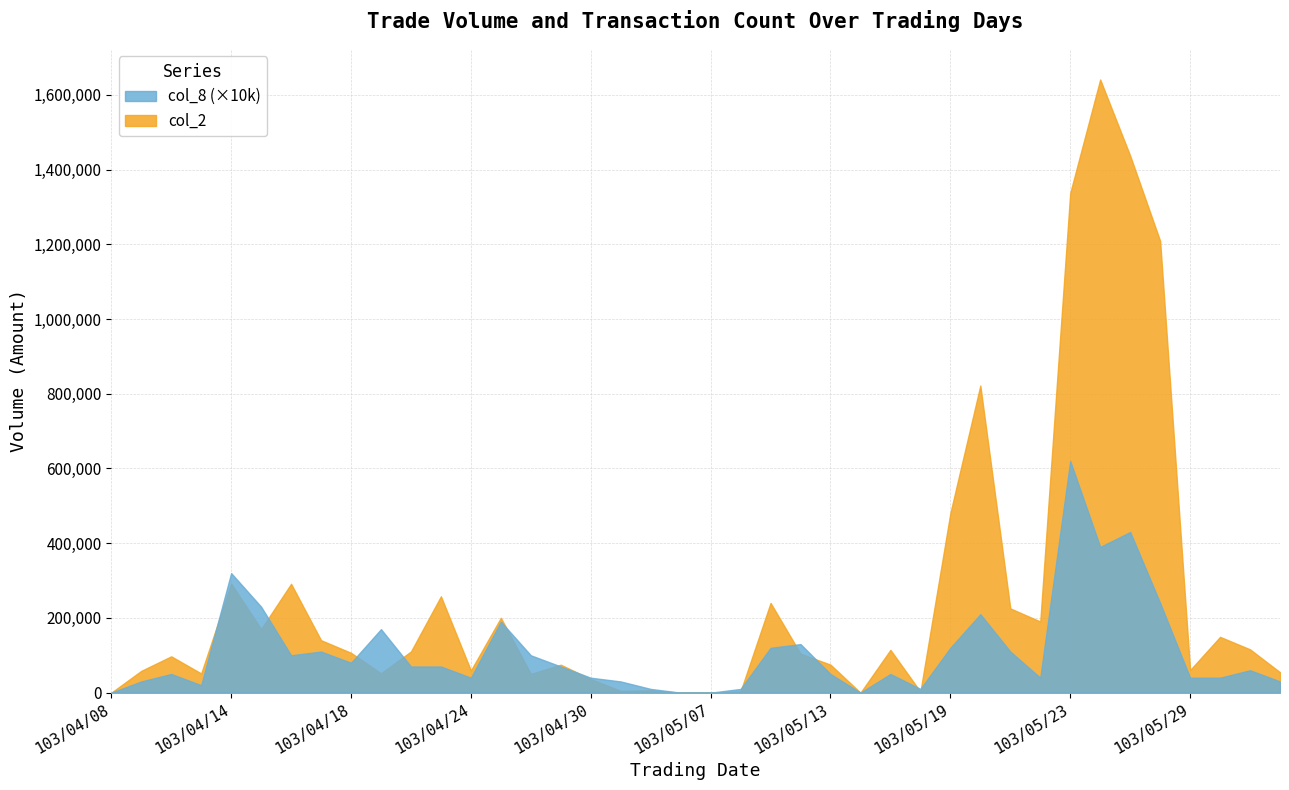

At which category does the chart reach its minimum across all series?

103/04/08